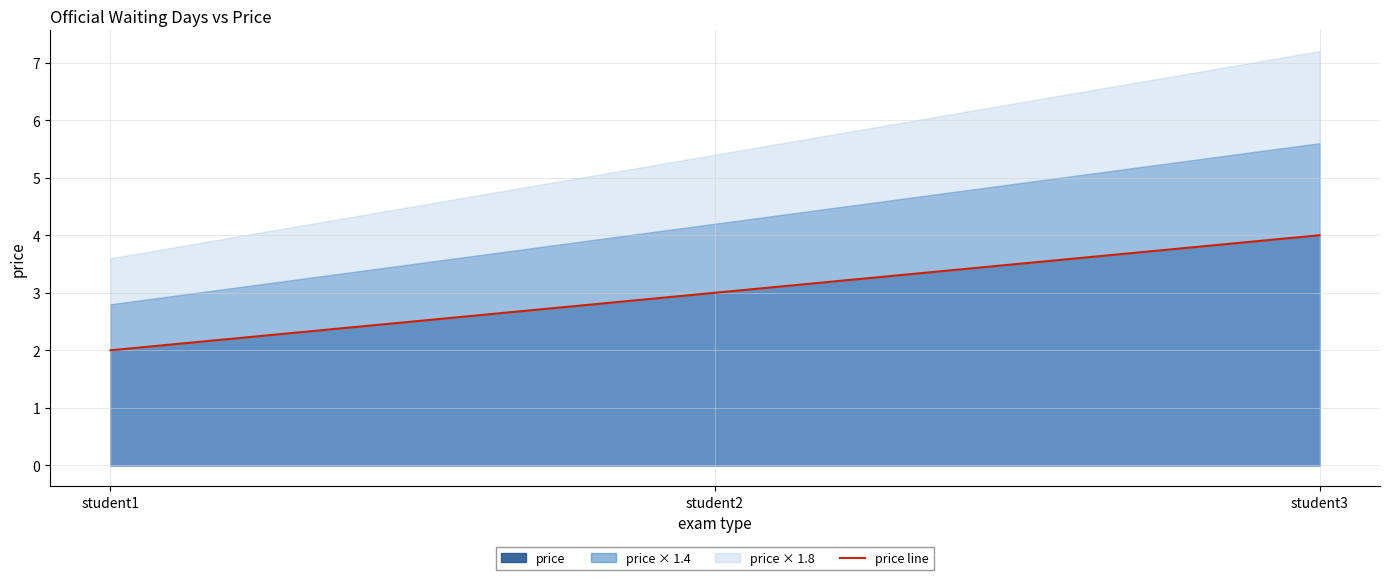

Reading left to right, what are all the values shown in this chart?

student1=2	student2=3	student3=4